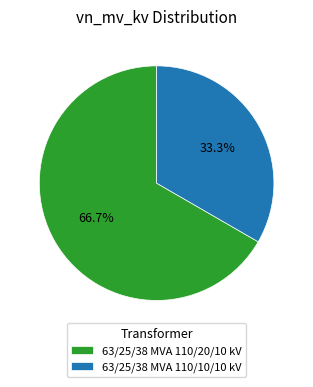

To the nearest percent, what portion does 63/25/38 MVA 110/10/10 kV represent?

33%